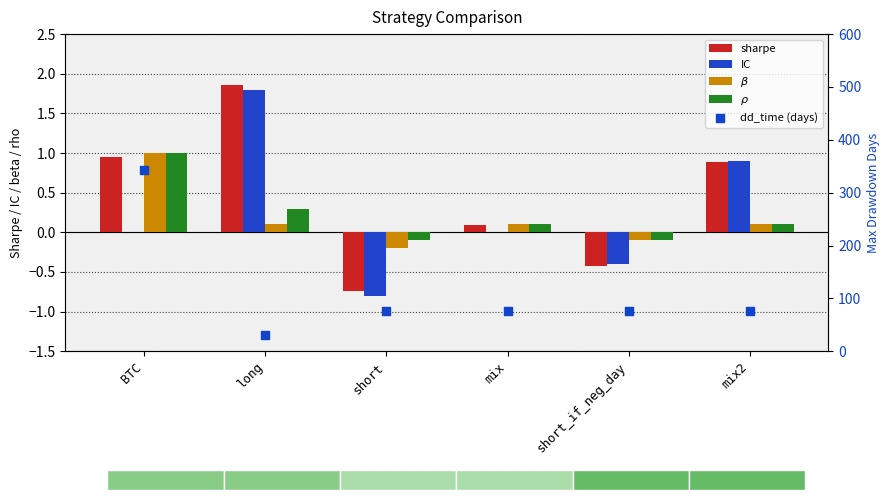

Which series has the largest Y range (max minus min)?

dd_time (days)